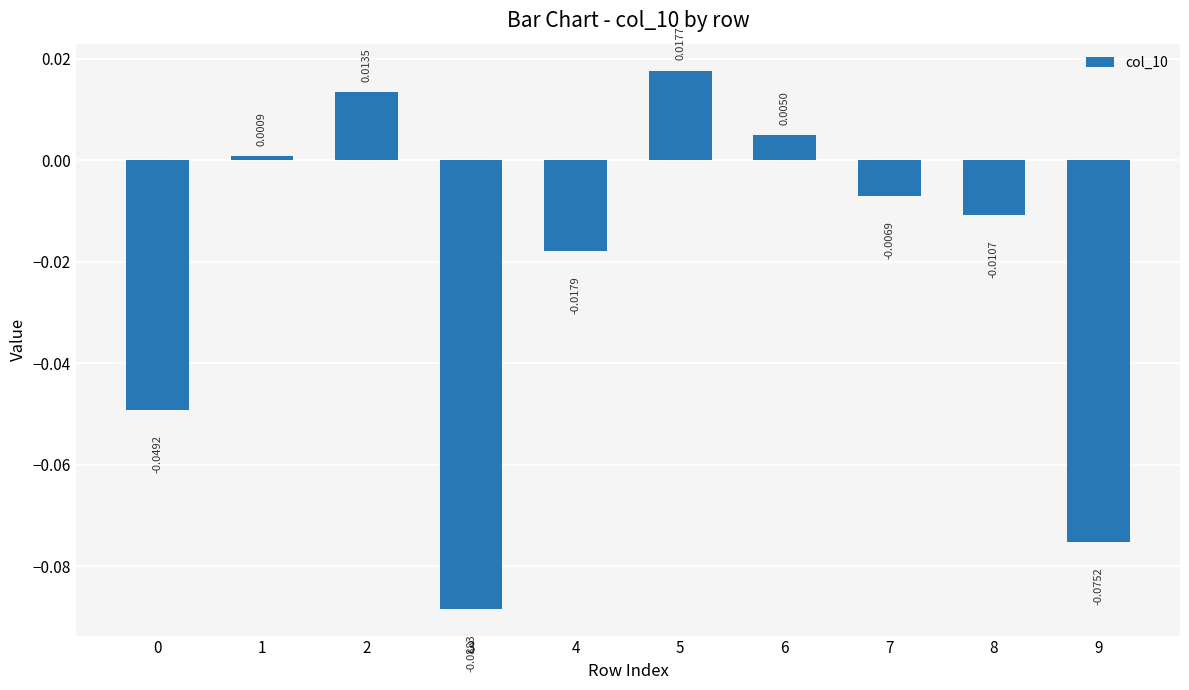

How many values are above zero?

4